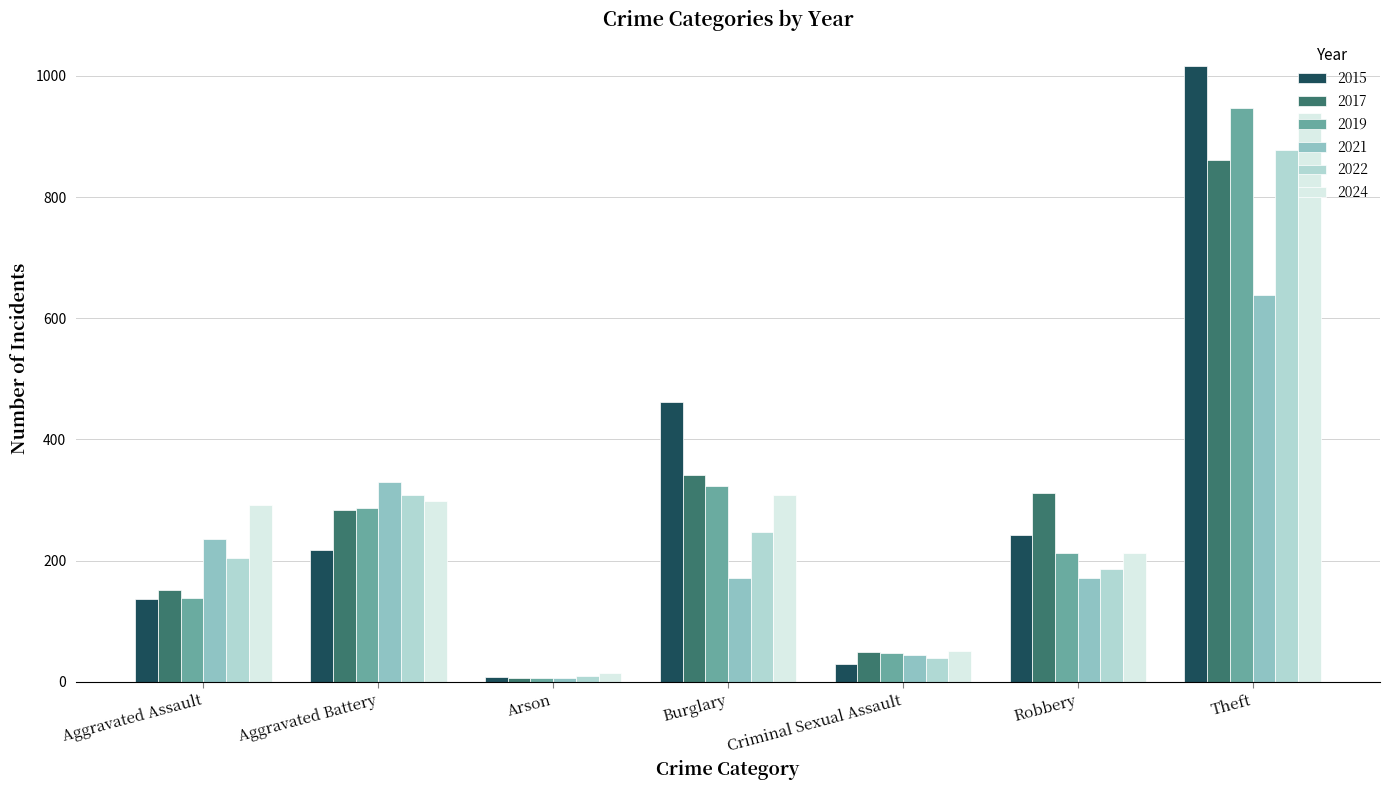

How many distinct data groups are displayed?

6